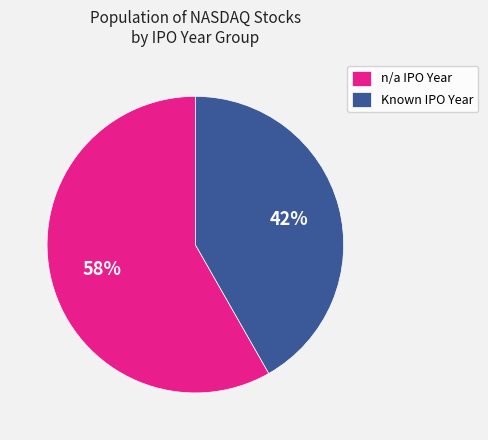

Which slice is the largest?

n/a IPO Year